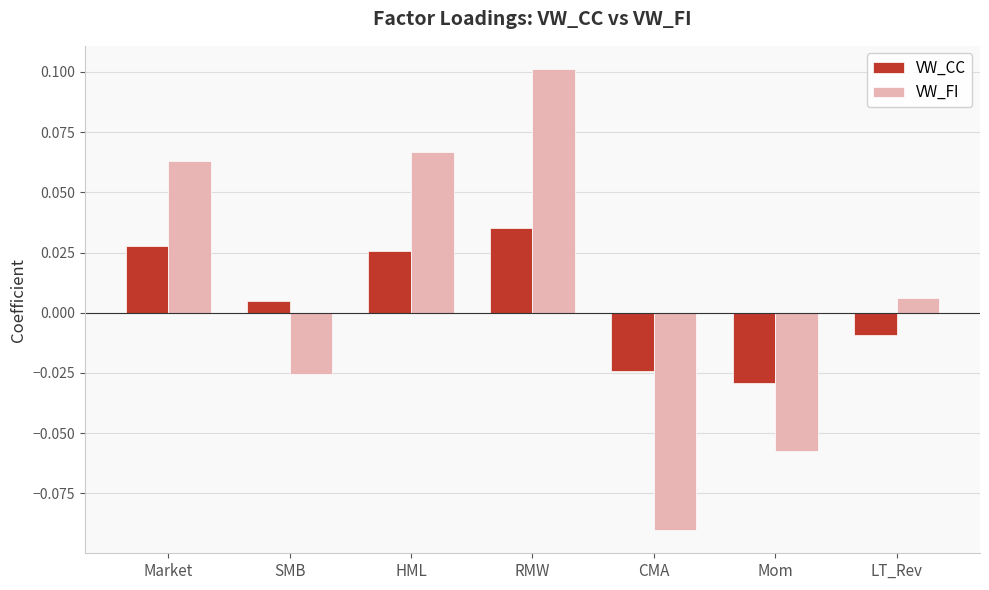

How many values in the VW_FI series exceed 0?

4